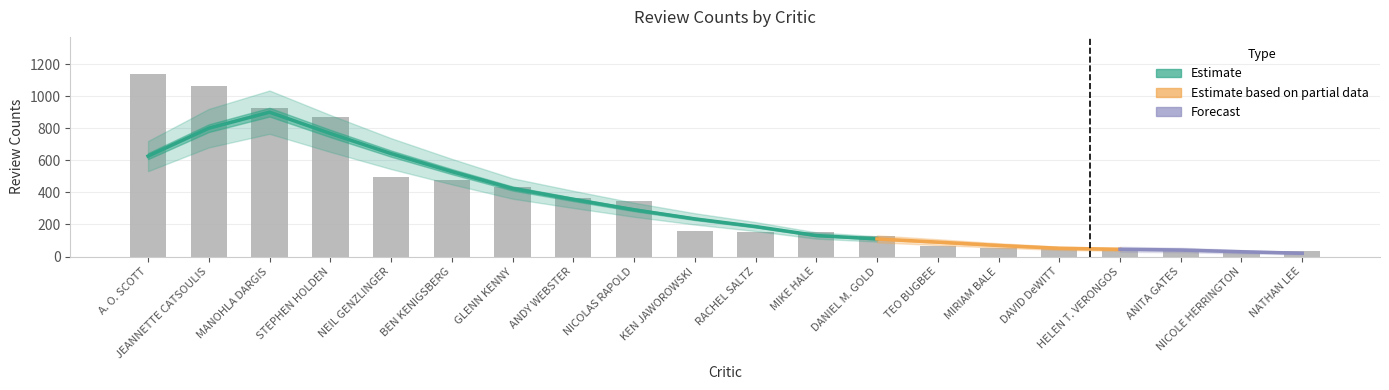

What is the sum of the values at ANDY WEBSTER and GLENN KENNY?

801